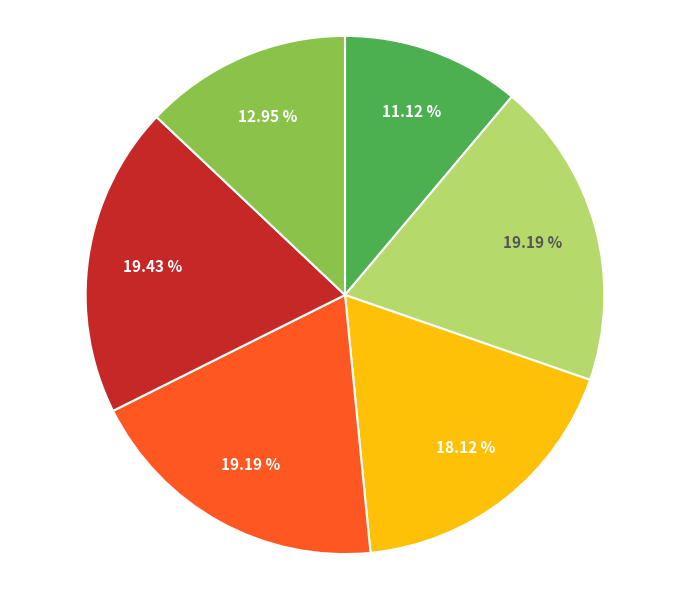

Is there a majority slice in this chart?

No